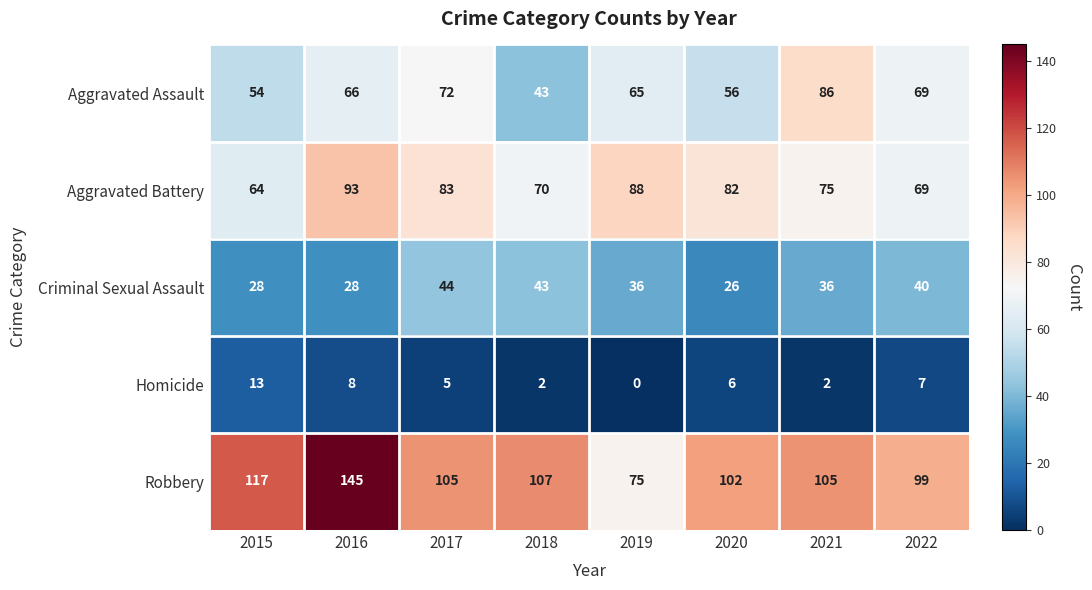

What is the difference between the maximum and minimum values in the Robbery series?

70